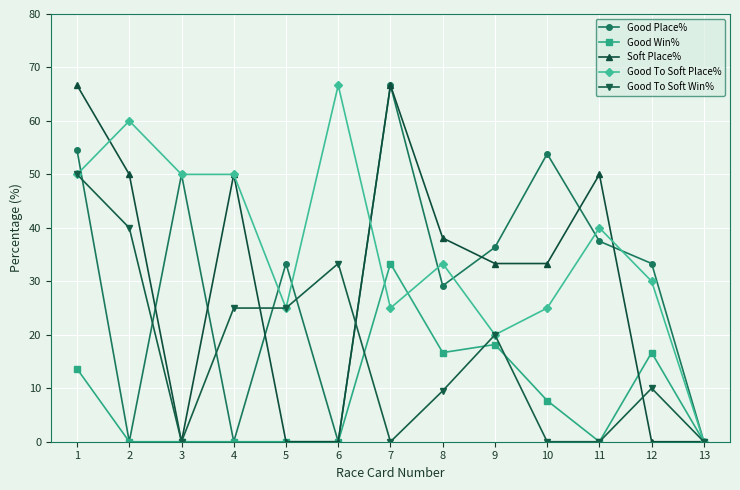

Where do Good Win% and Good To Soft Place% first cross each other?

6 and 7